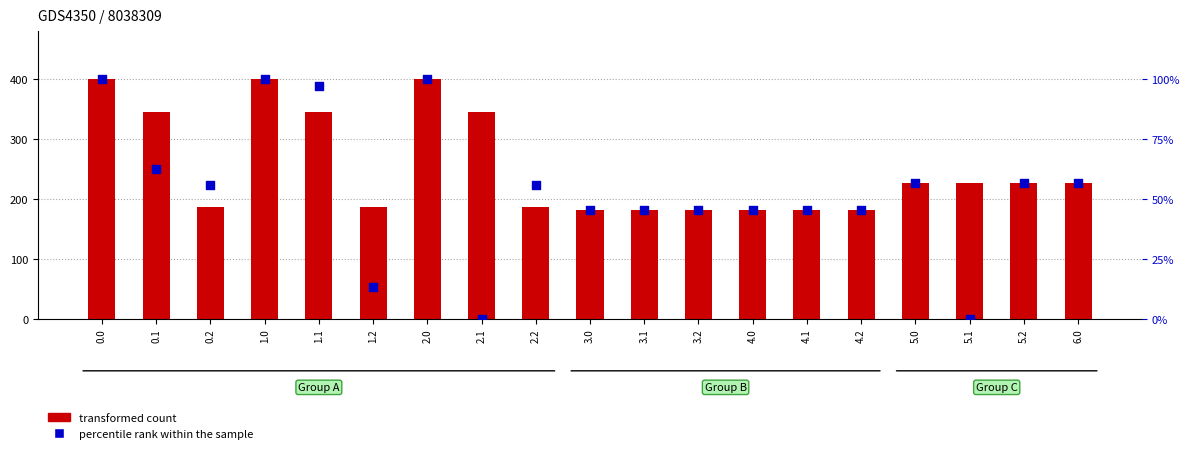

Which series has the largest total across all categories?

transformed count